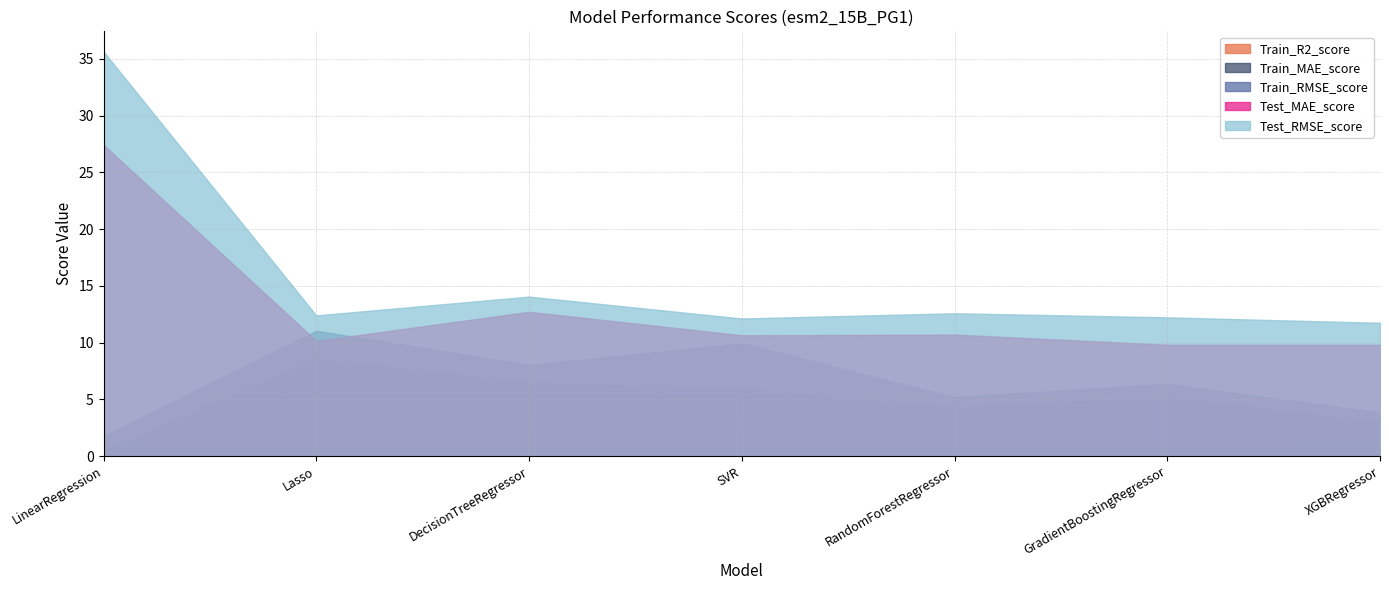

How many distinct data groups are displayed?

5